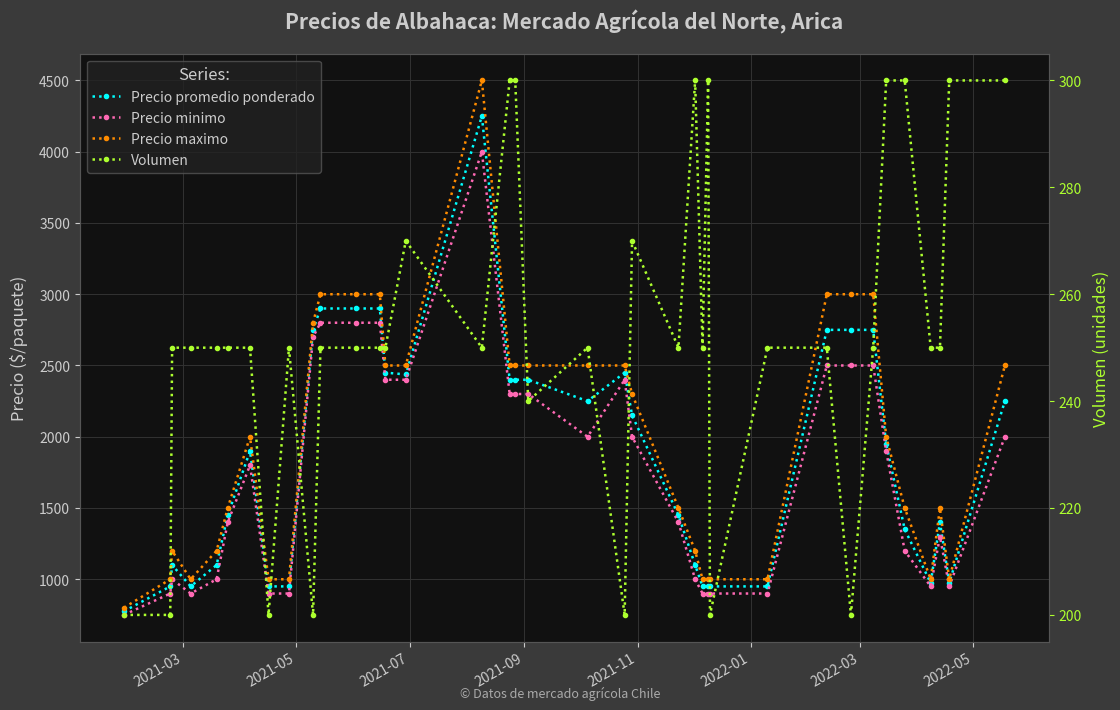

What is the lowest value of the Precio maximo series?

800